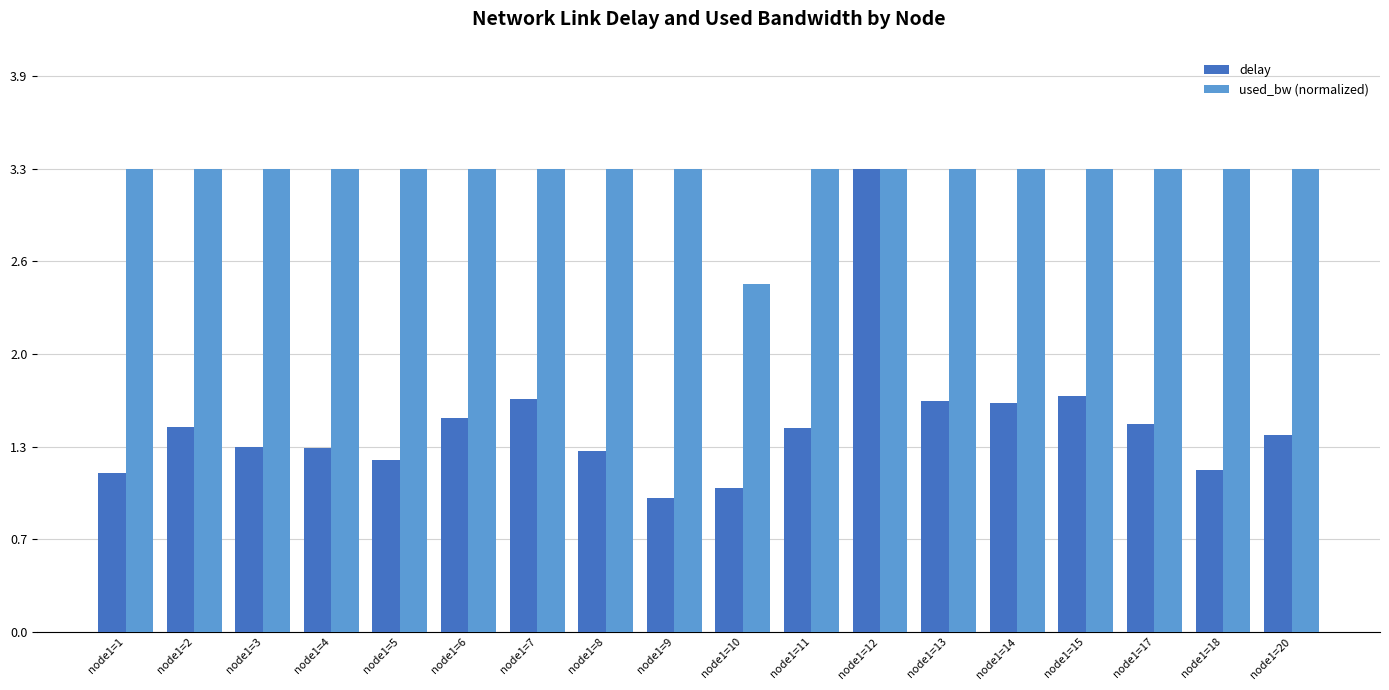

List the series in order of their overall mean, lowest first.

delay, used_bw (normalized)